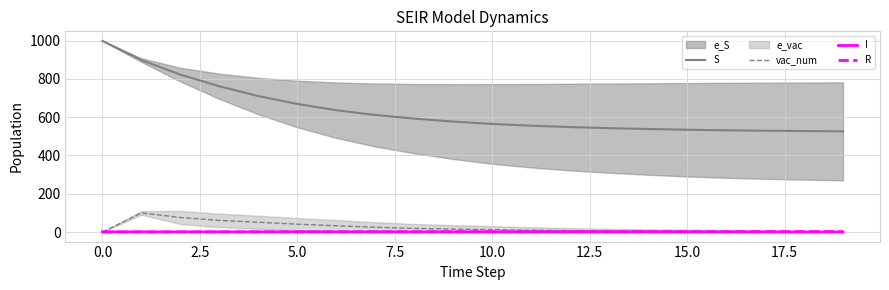

What is the highest value of the vac_num series?

99.9